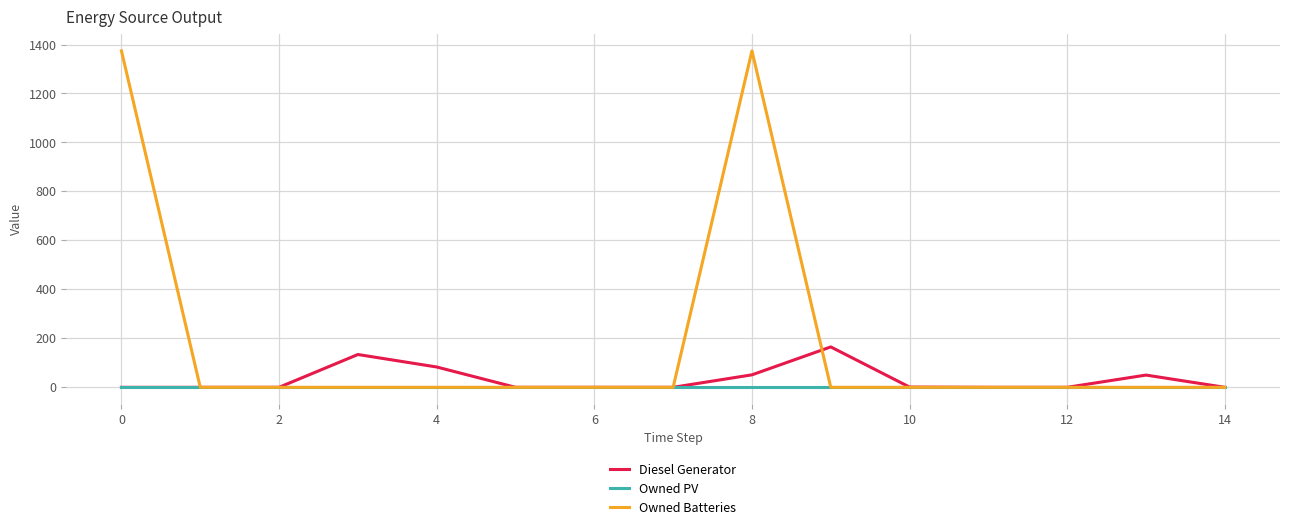

What is the sum of all Owned Batteries values?

2748